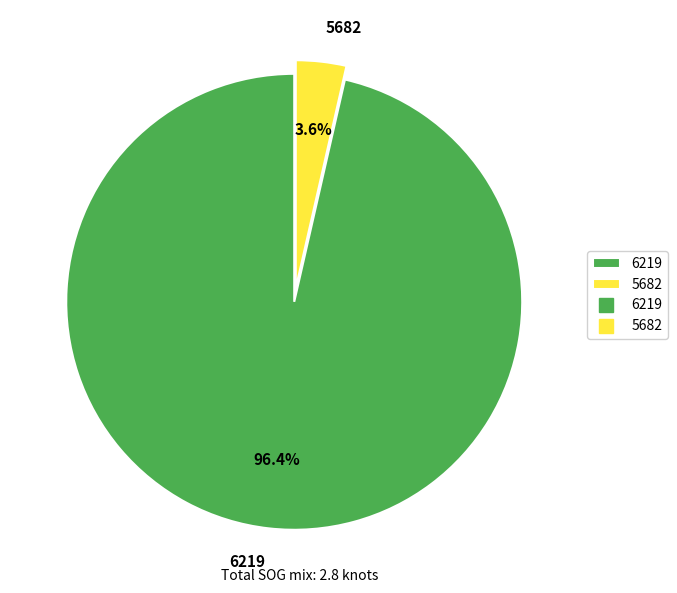

What is the largest slice in the pie chart?

6219